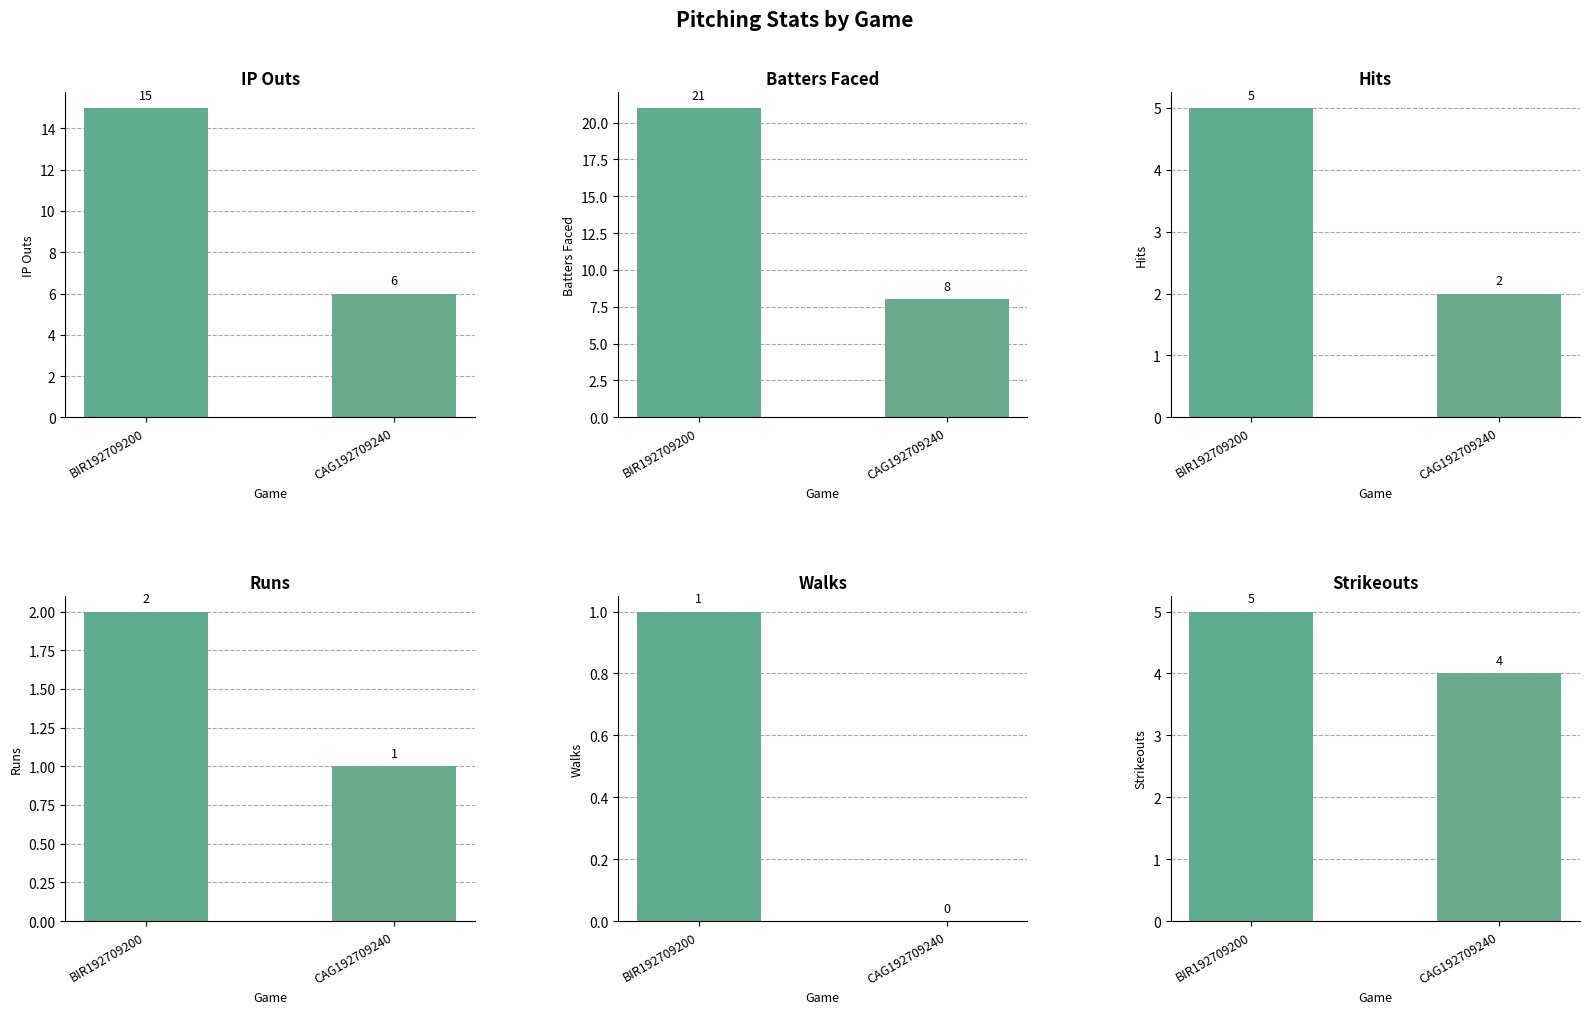

What is the label of the 1st bar from the right?

CAG192709240